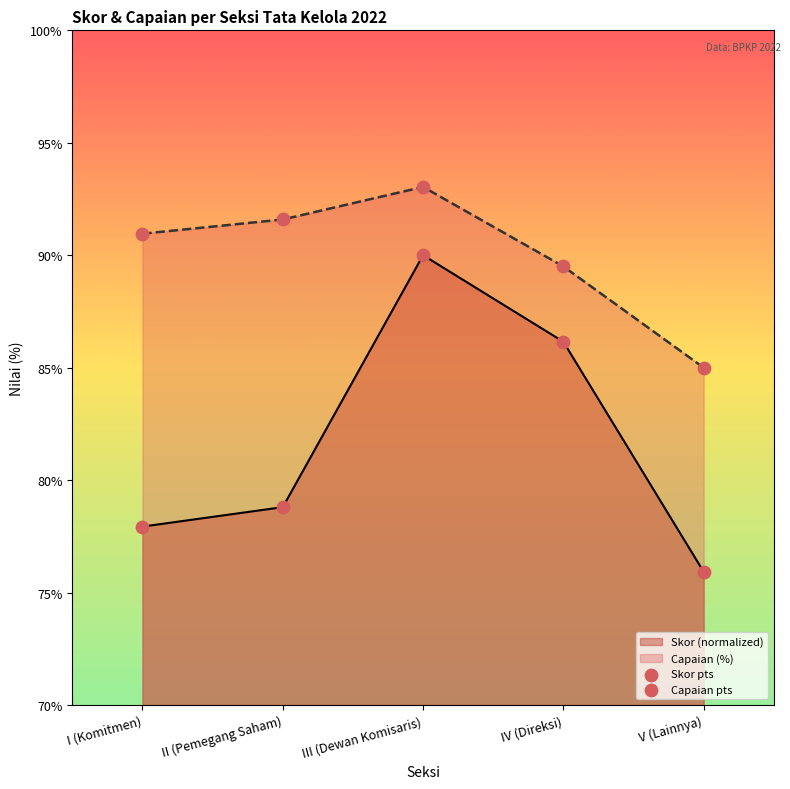

Which series has the largest Y range (max minus min)?

Skor